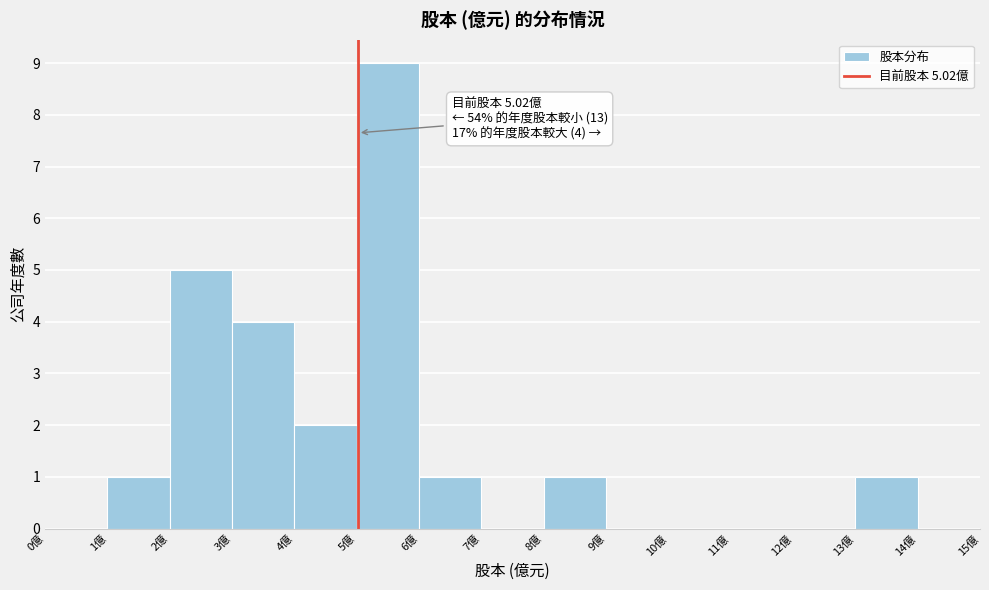

Over which range of the x-axis is the bar tallest?

5 to 6